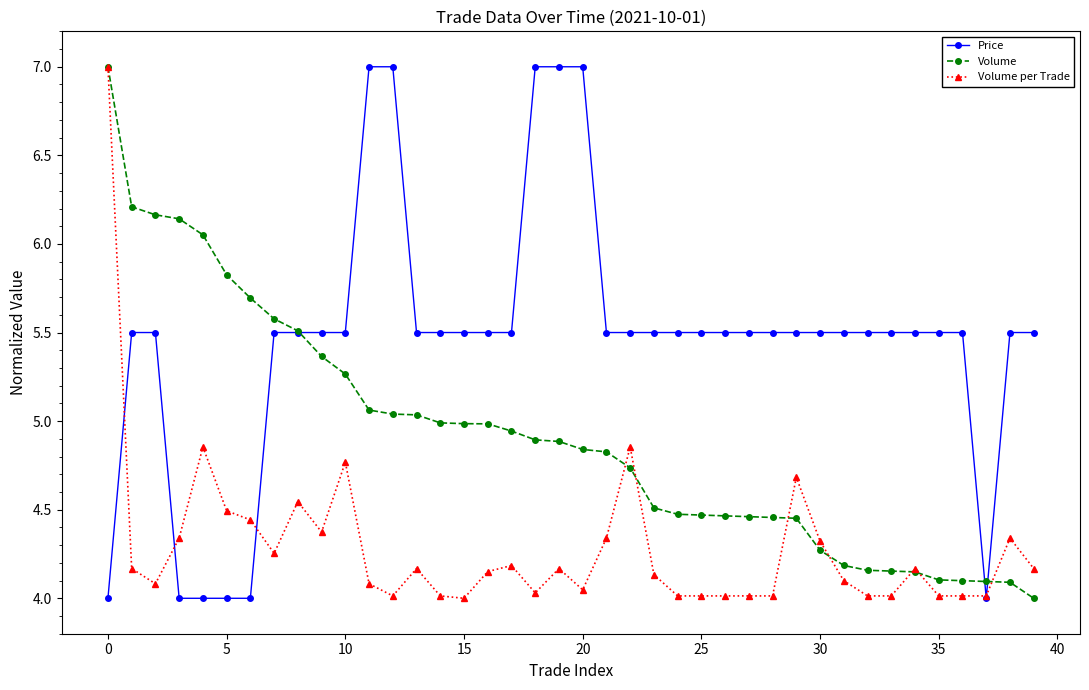

At how many categories does at least one series exceed 6?

10